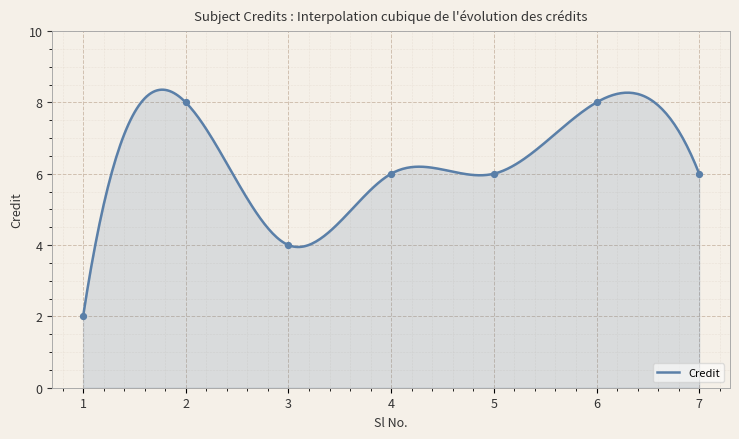

Which has a higher value, 2 or 5?

2